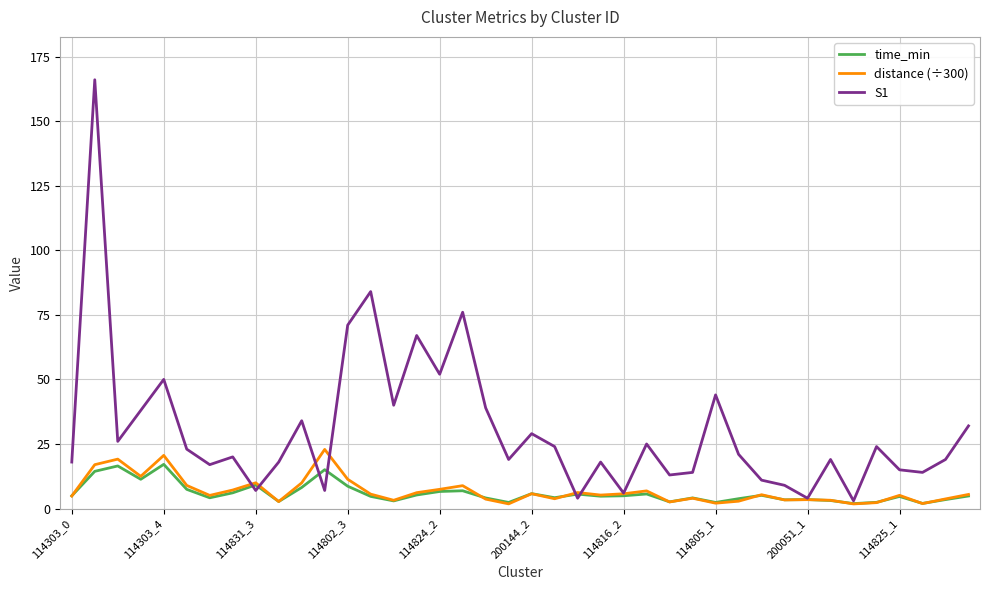

What is the greatest value displayed?

166.0